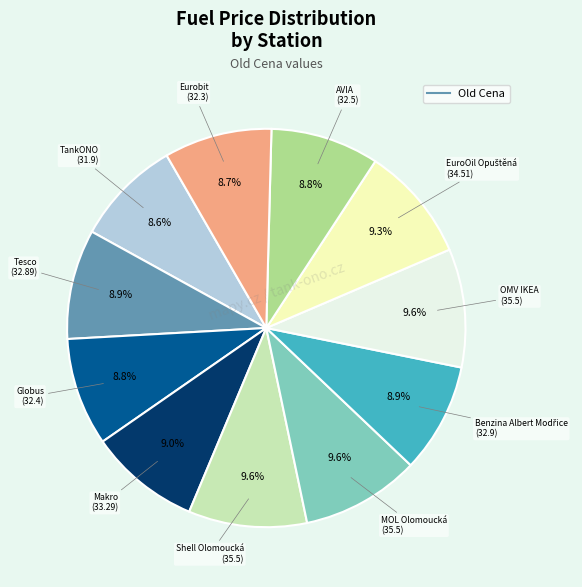

Is there a majority slice in this chart?

No